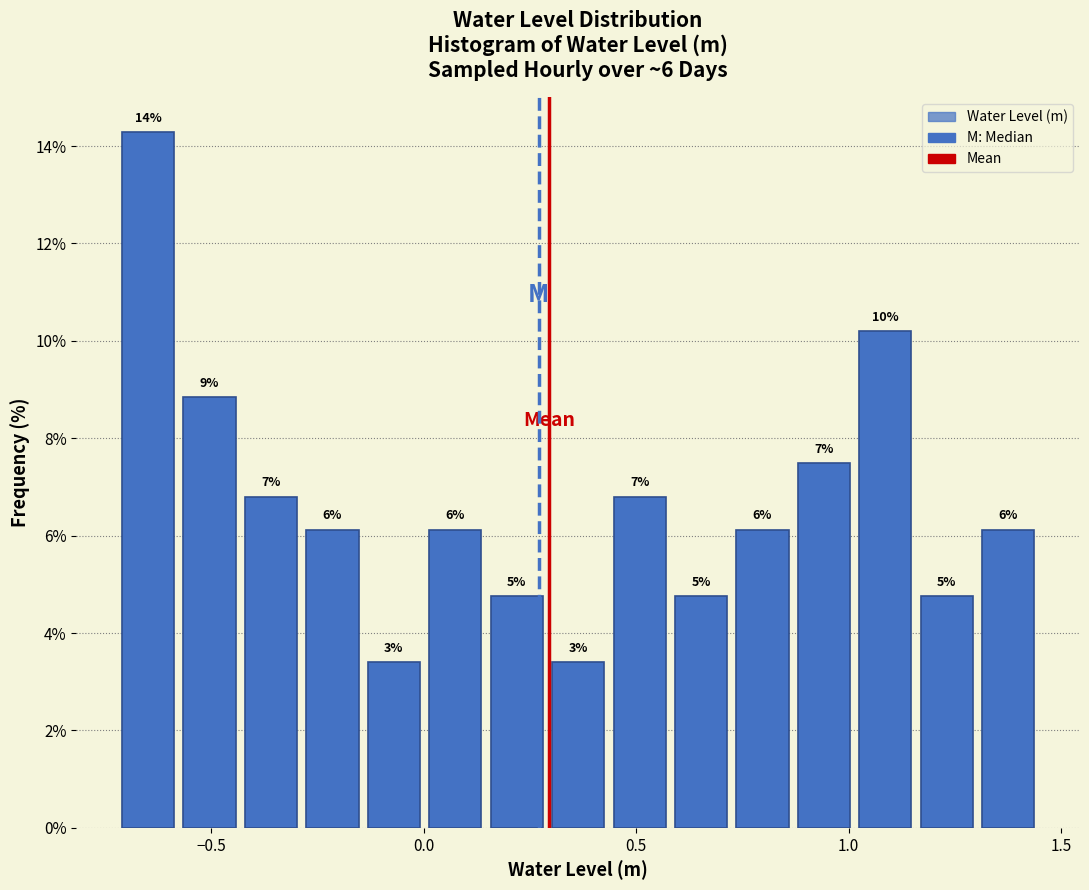

Read against the x-axis, roughly where is the centre of the tallest bar?

-0.65